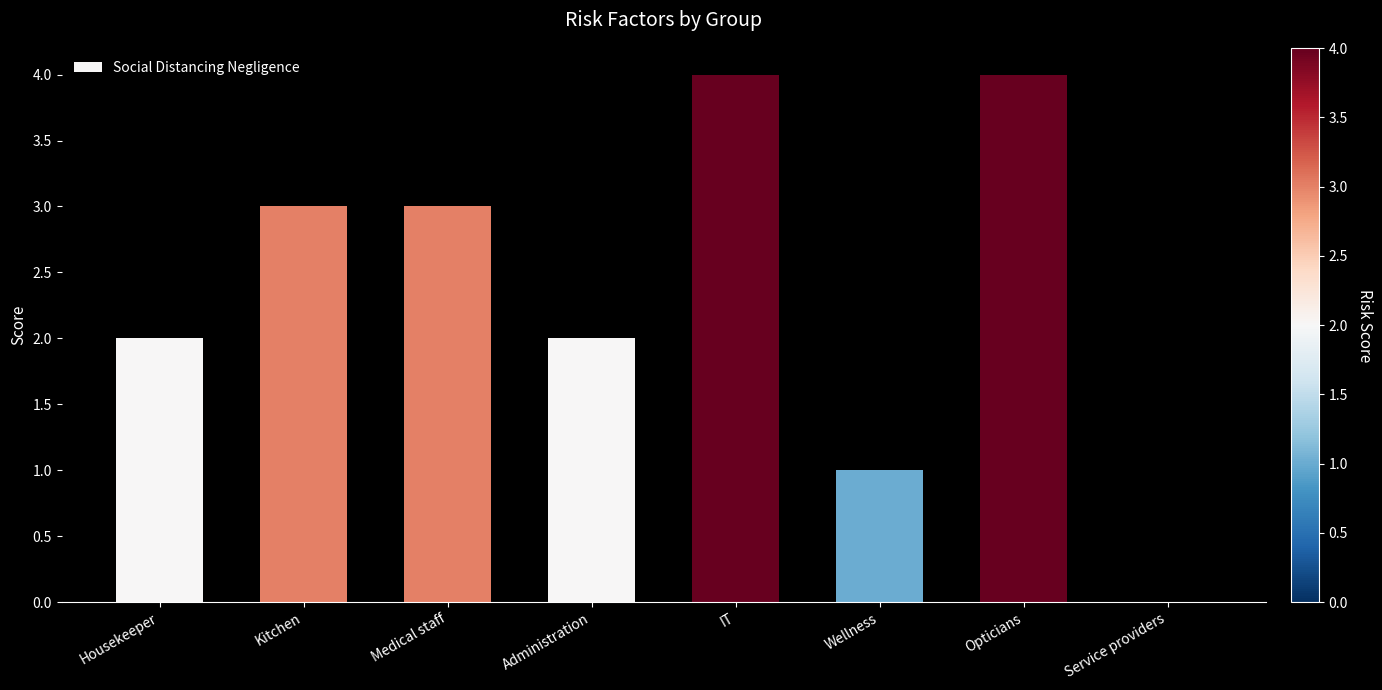

What is the ratio of the value at Housekeeper to the value at Administration?

1.0